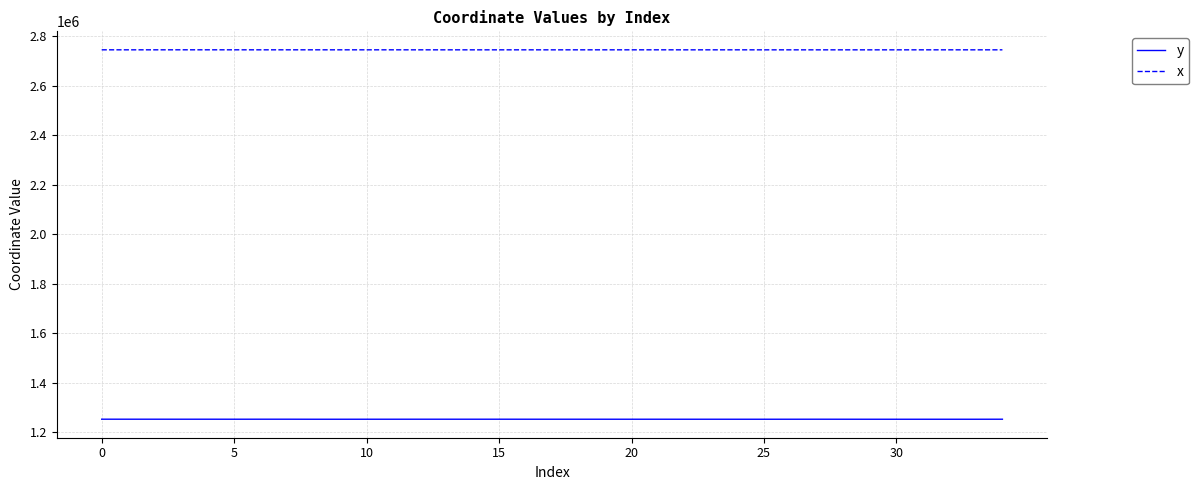

What is the highest value of the x series?

2744994.0